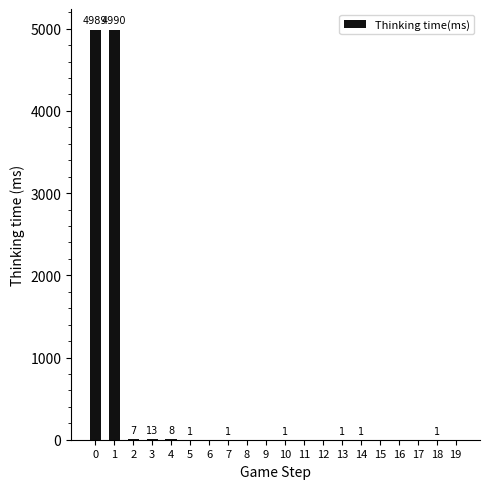

True or false: the data shows -2442 at 9.

False